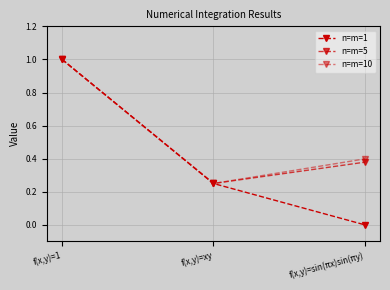

Rank the series by their maximum value, from lowest to highest.

n=m=1, n=m=5, n=m=10